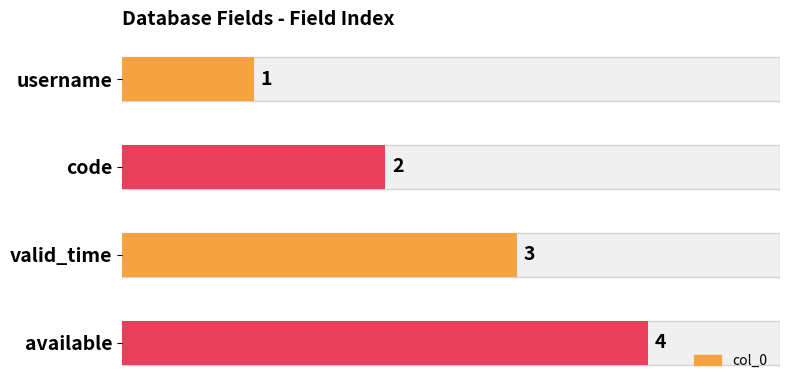

What is the maximum value shown in the chart?

4